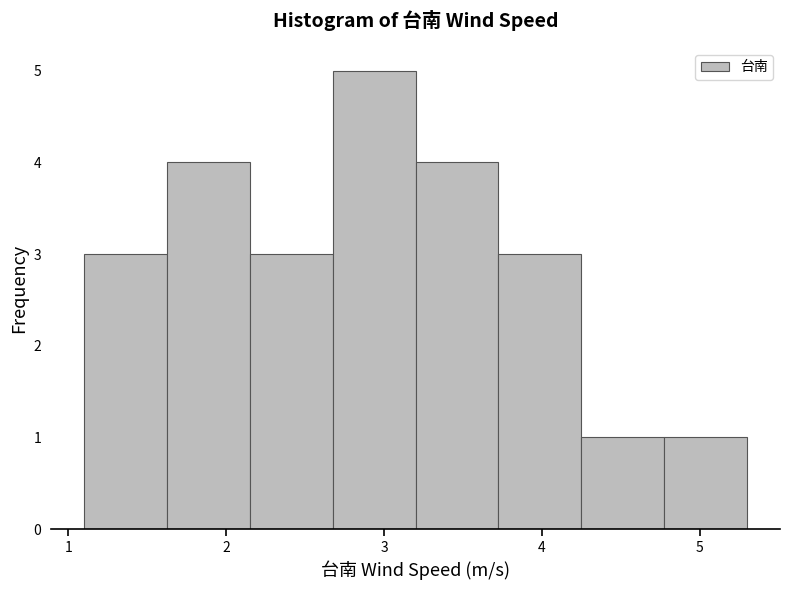

Reading left to right, transcribe this chart: for each bar, give the range it covers on the x-axis and its height. Neither the bar edges nor the heights are printed on the chart, so give them approximately, as read against the axes.

1.1 to 1.6: 3
1.6 to 2.2: 4
2.2 to 2.7: 3
2.7 to 3.2: 5
3.2 to 3.7: 4
3.7 to 4.3: 3
4.3 to 4.8: 1
4.8 to 5.3: 1